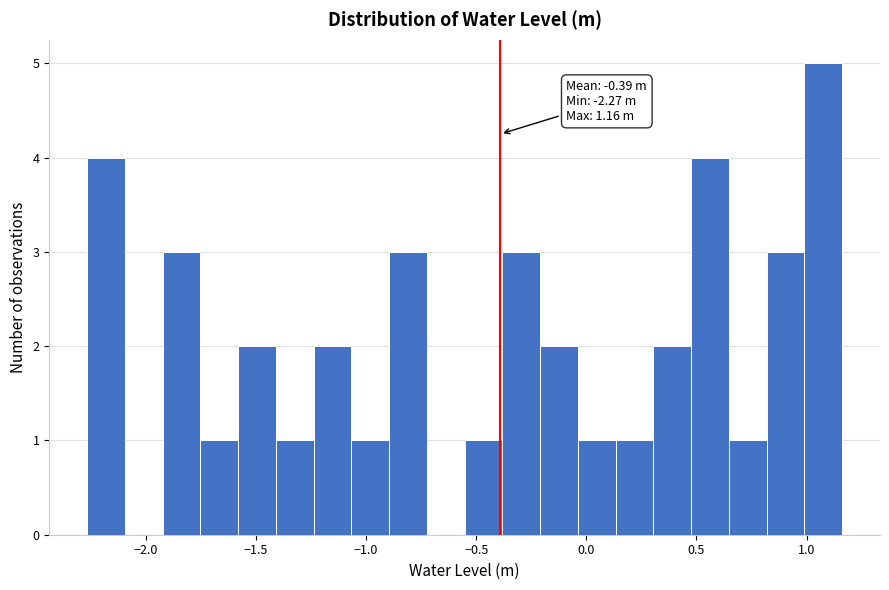

Around what value on the x-axis is the tallest bar? Give the approximate position of its centre, as read against the axis.

1.10